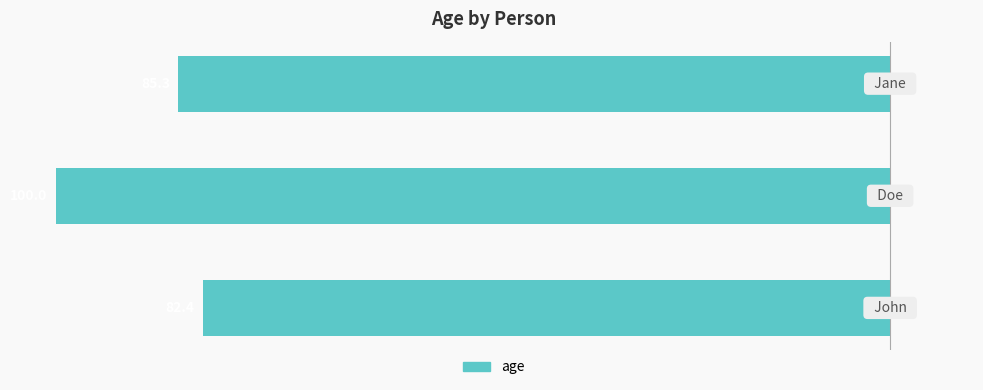

Where is the data nearest to the value -91?

2